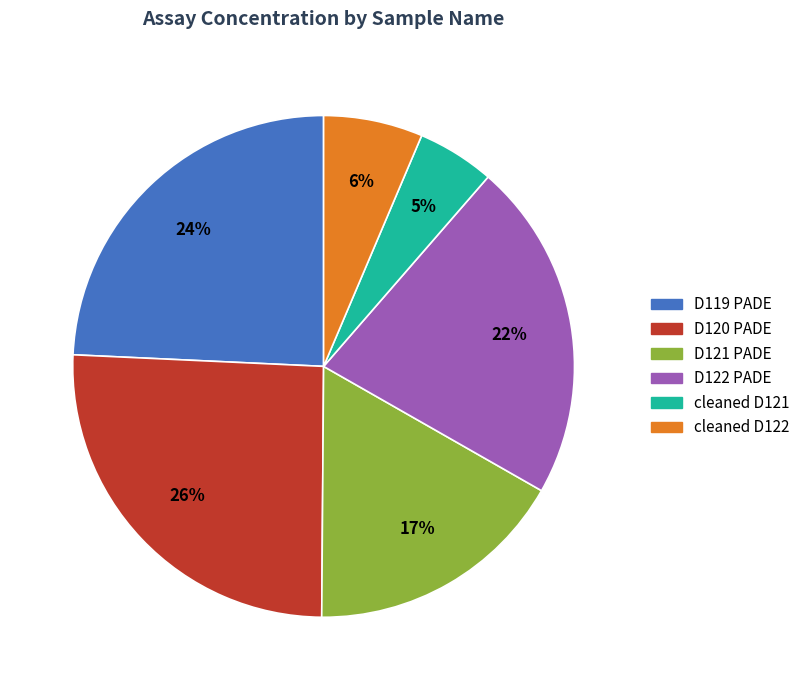

Is it true that D120 PADE is 19% of the pie?

False